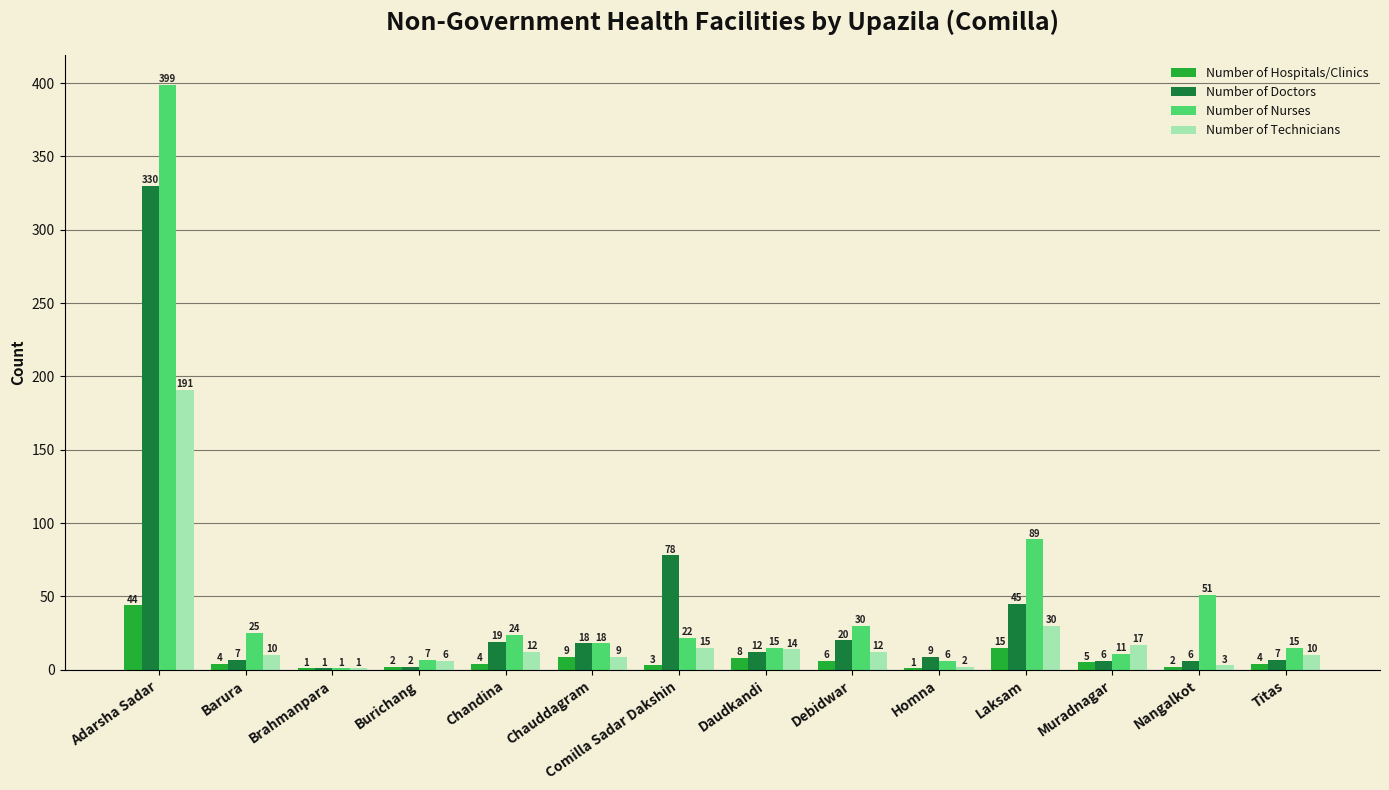

The Number of Nurses series shows 24 at Chandina. True or false?

True